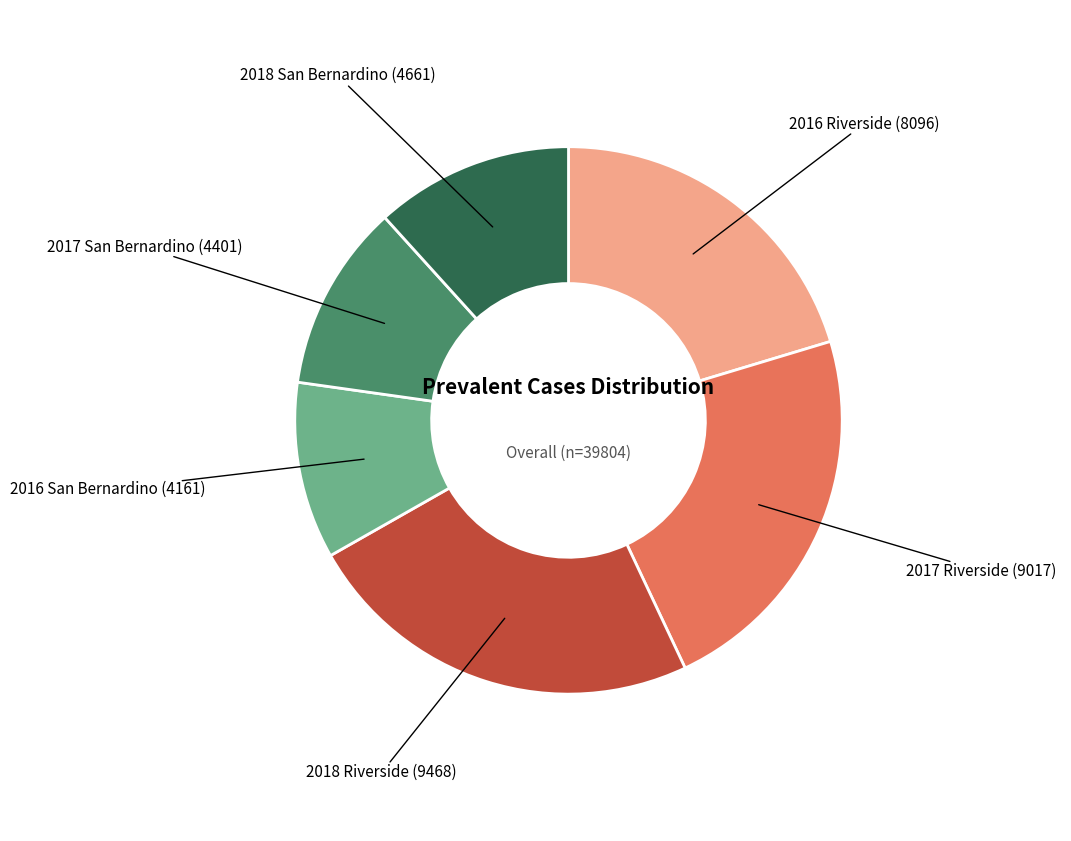

Does any single category account for the majority?

No